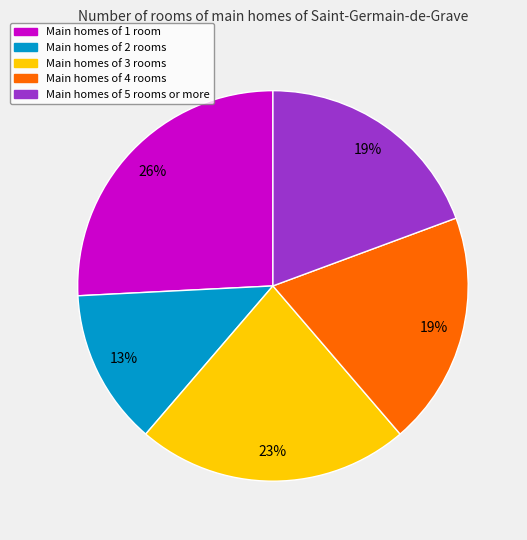

Is there a majority slice in this chart?

No